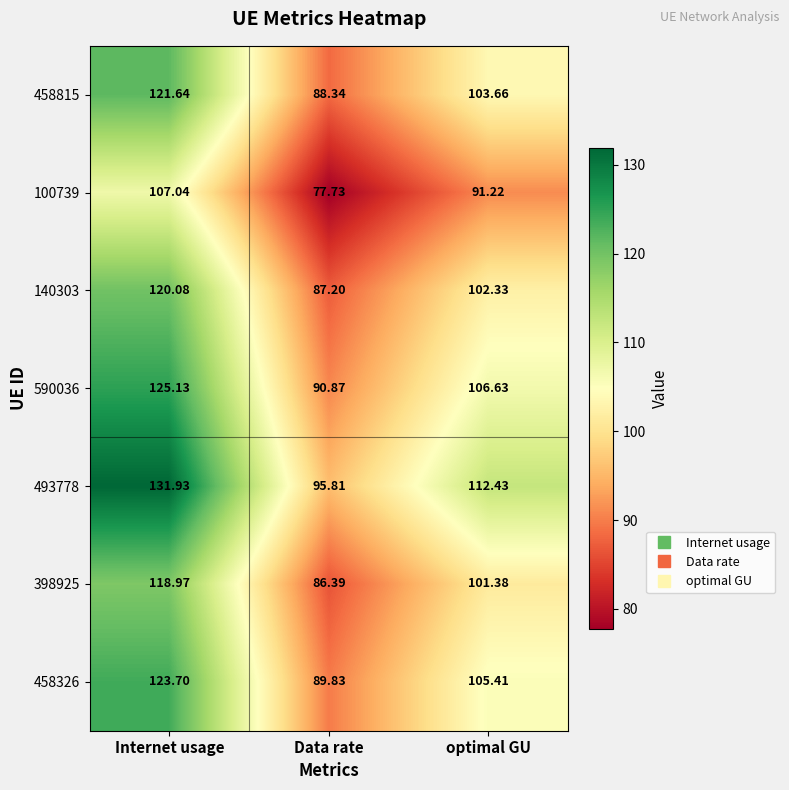

How many distinct data groups are displayed?

7